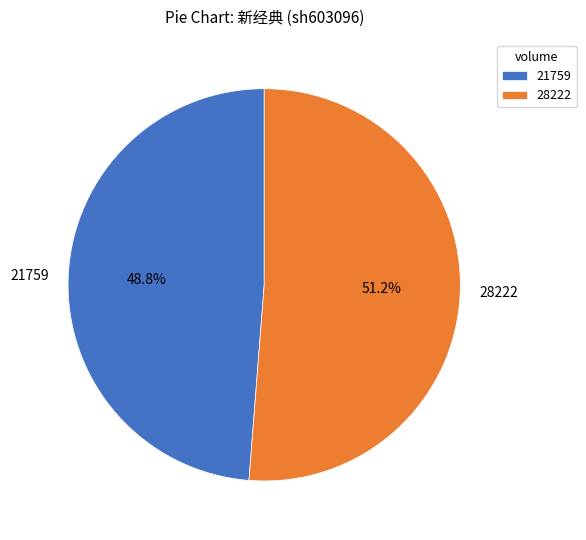

Between 21759 and 28222, which is larger?

28222